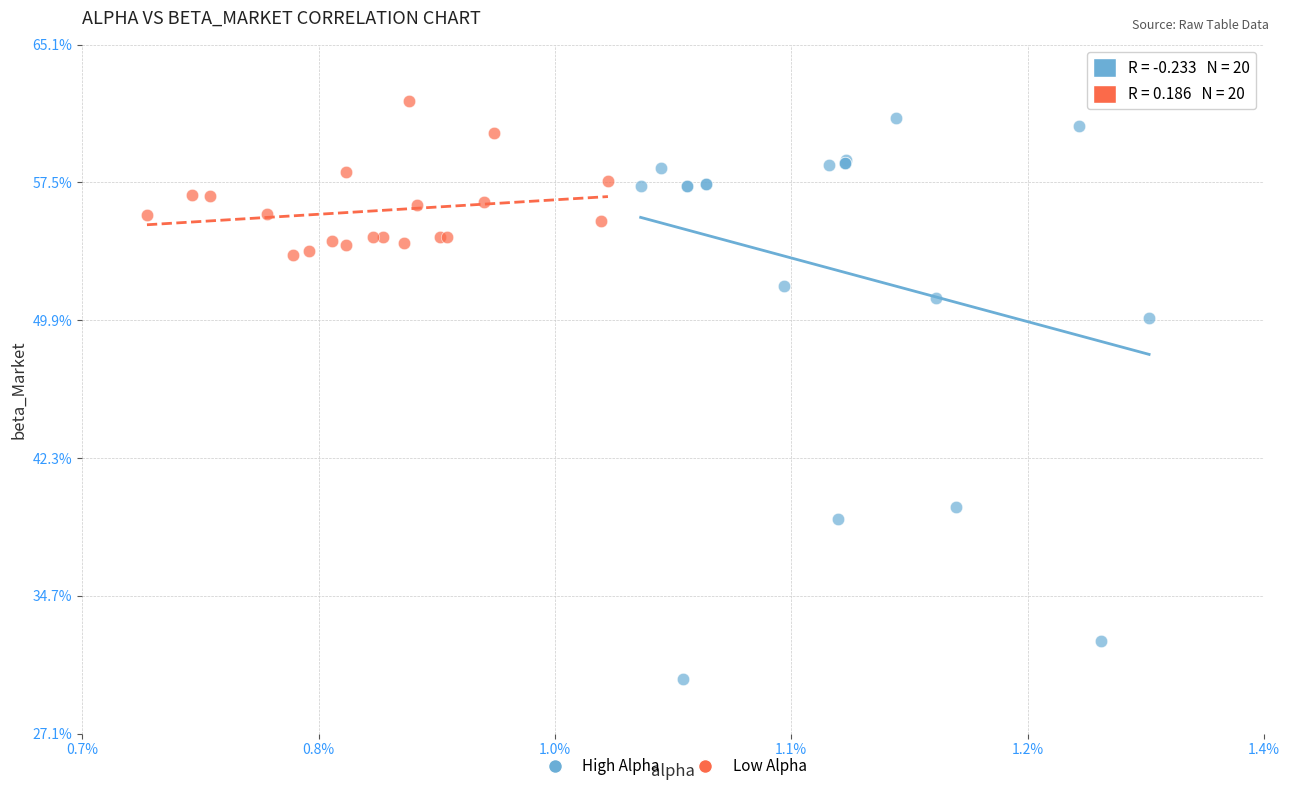

Which series reaches the minimum Y coordinate?

High Alpha